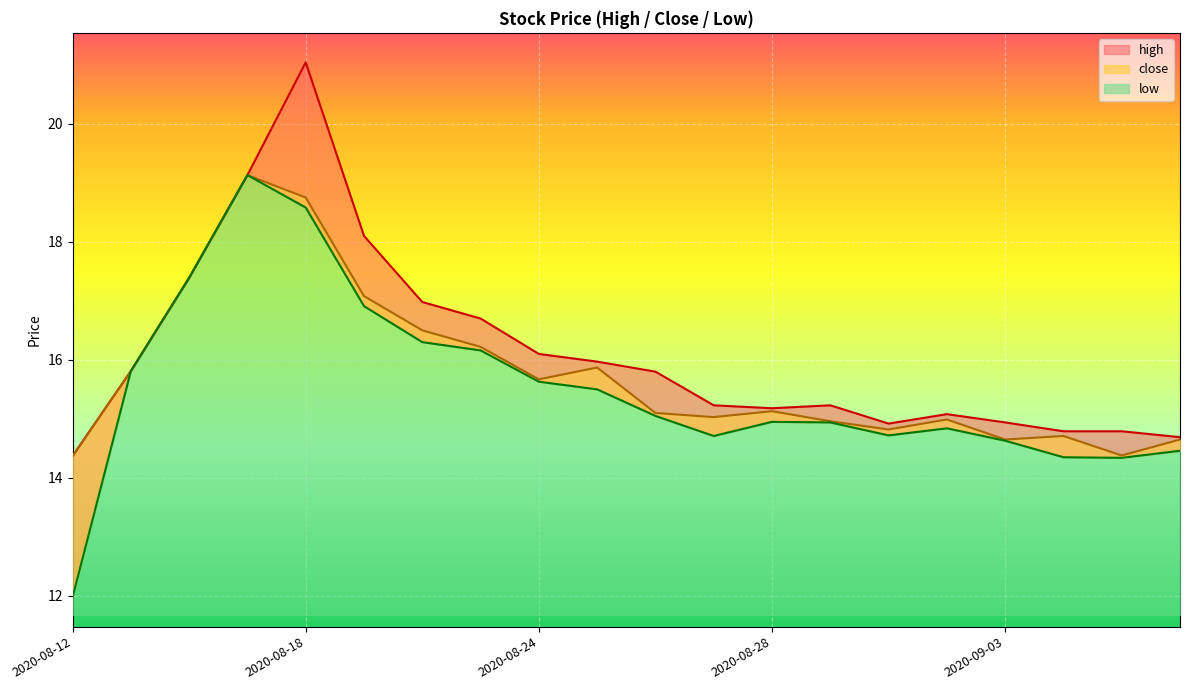

How many interior local valleys does the high series have?

2